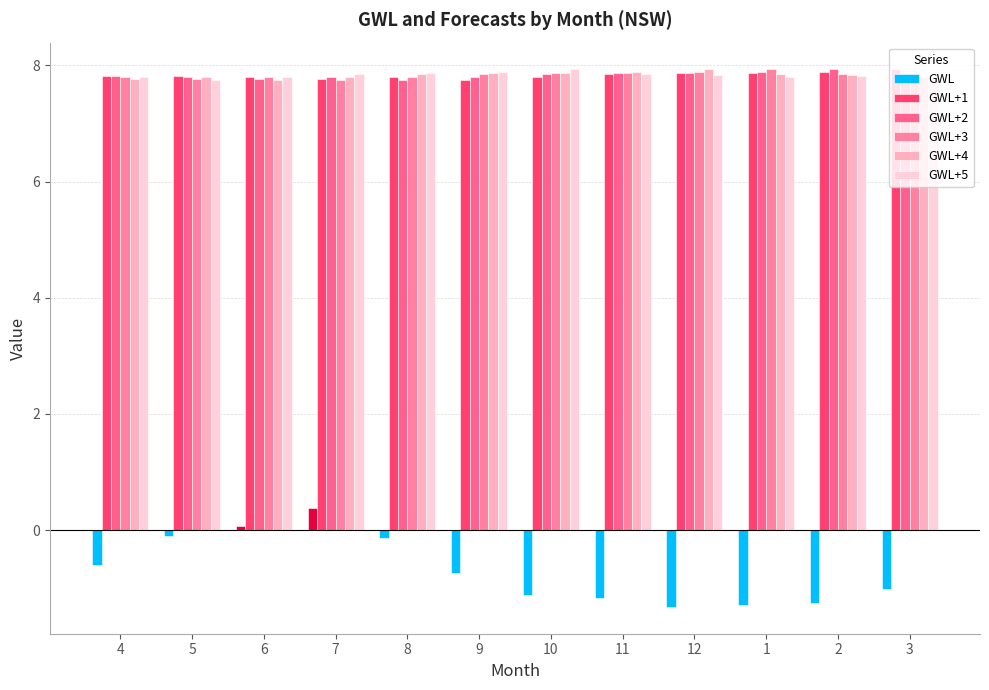

What is the label of the 11th bar from the right?

5